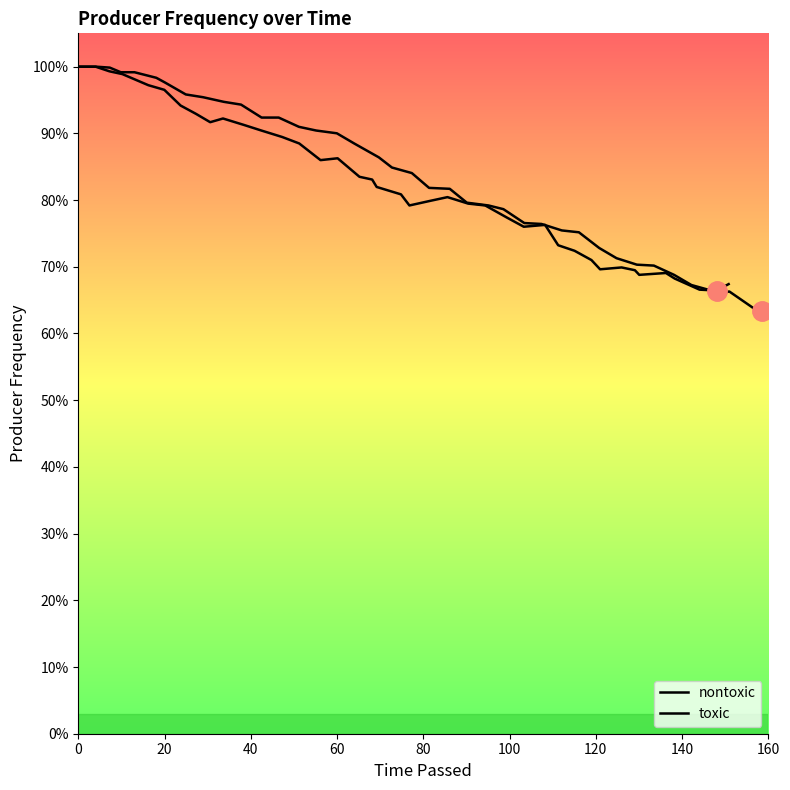

Rank the series by their maximum value, from lowest to highest.

nontoxic, toxic